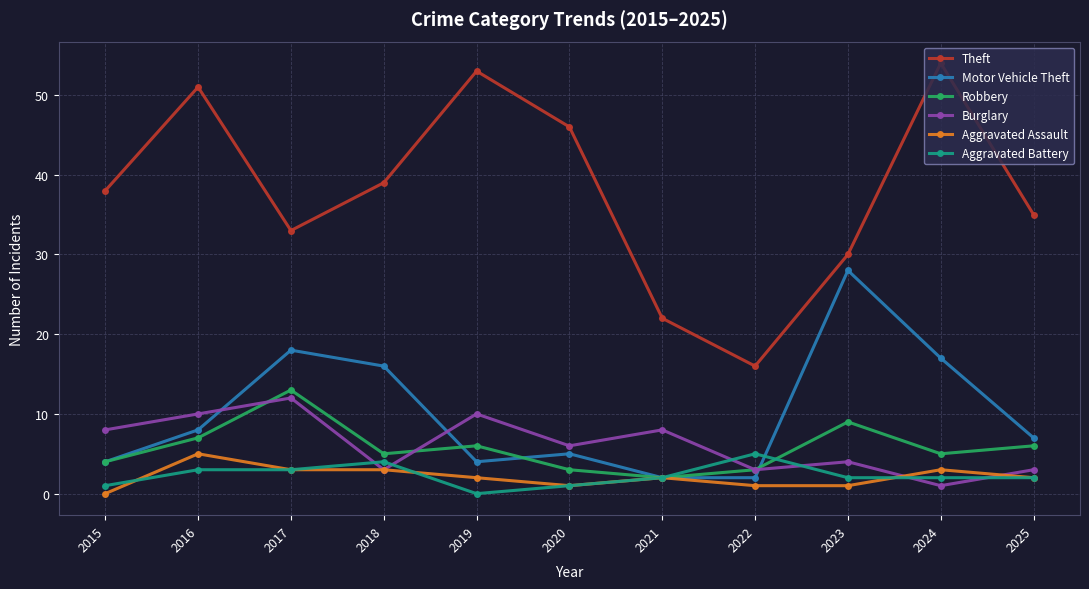

At which category does Robbery reach its first local valley?

2018